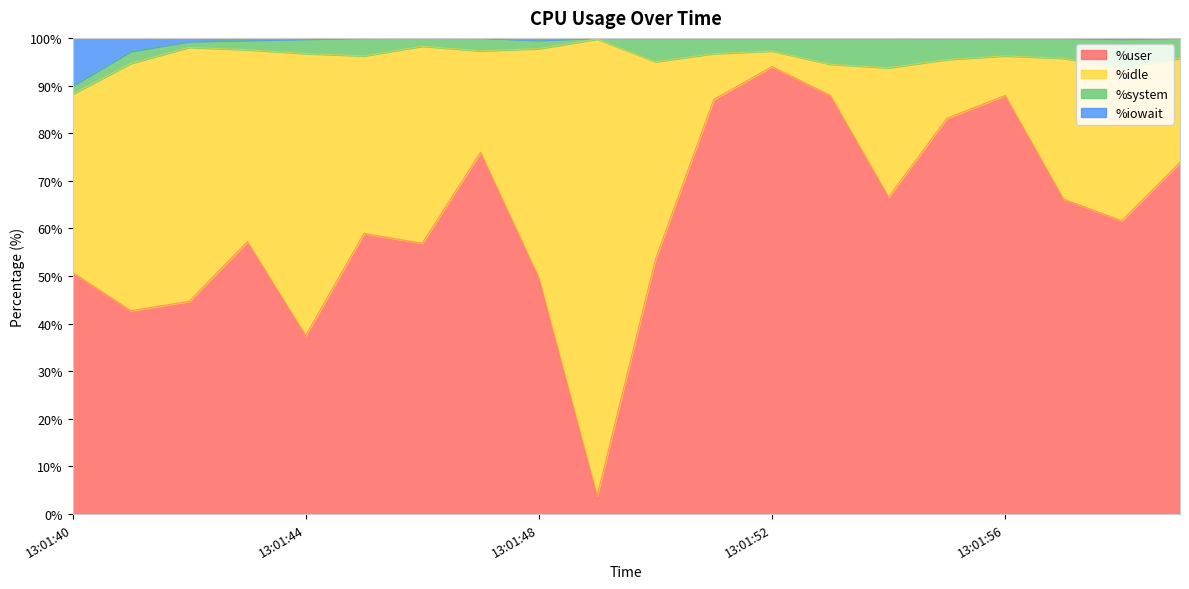

True or false: %user and %iowait intersect in this chart.

False